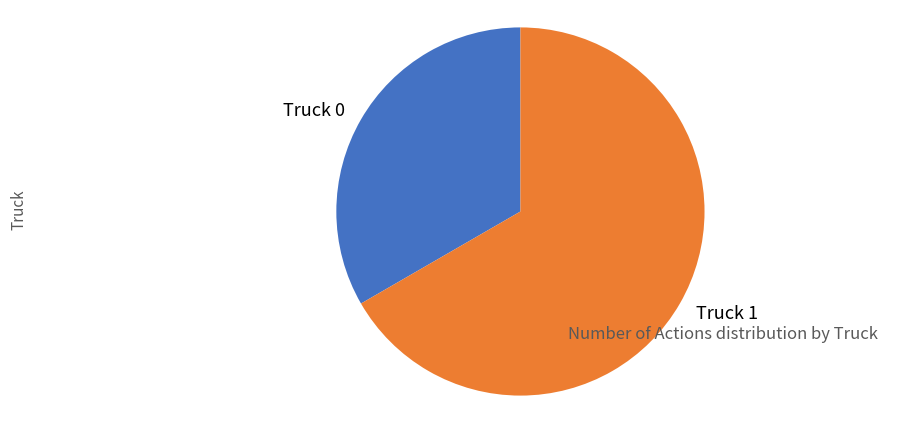

Which slice is the smallest?

Truck 0